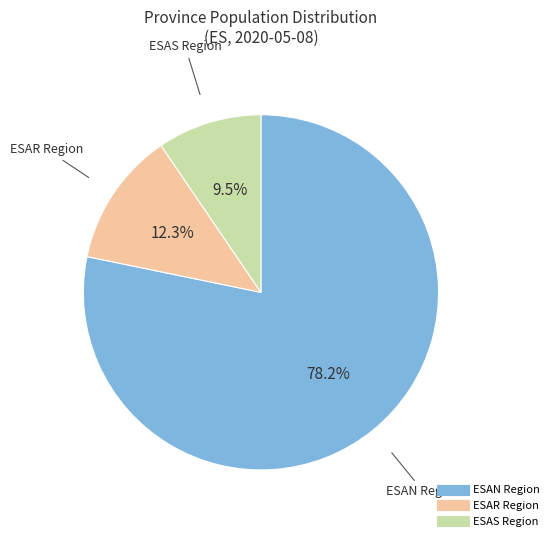

Does any single category account for the majority?

Yes